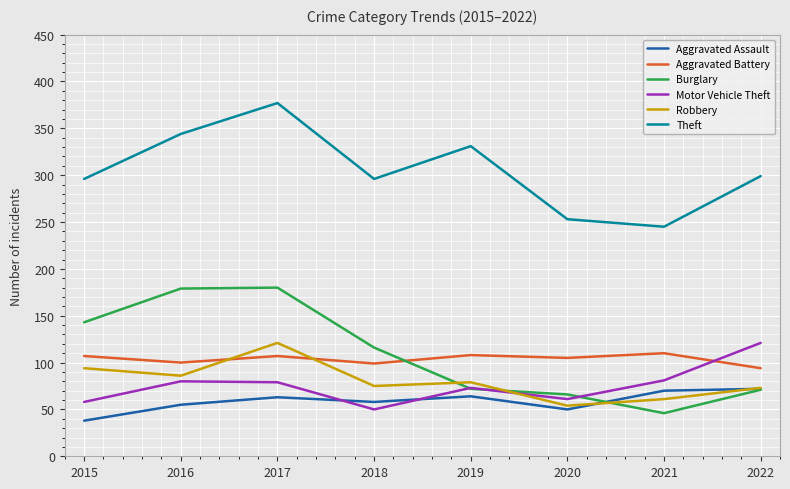

What is the total value across all series at 2015?

736